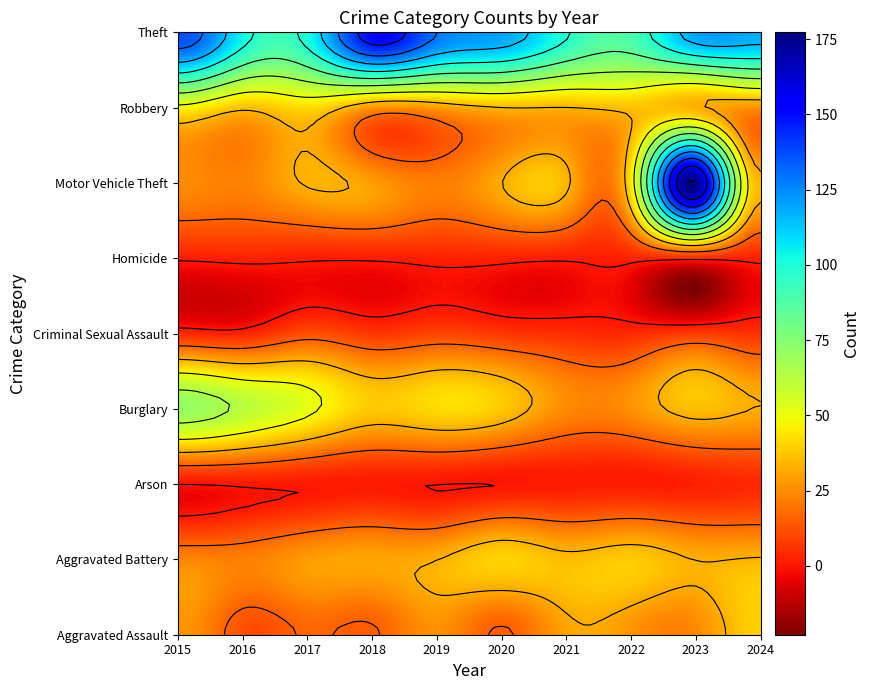

Reading right to left, extract all data points from this chart.

Aggravated Assault: 39	24	27	30	15	26	15	17	12	27
Aggravated Battery: 33	32	38	35	40	32	30	28	22	23
Arson: 4	2	1	1	0	0	1	1	1	0
Burglary: 32	36	26	25	38	42	38	51	62	71
Criminal Sexual Assault: 6	8	4	5	7	10	7	12	3	4
Homicide: 2	2	2	1	2	2	1	1	2	1
Motor Vehicle Theft: 35	177	42	34	32	22	29	33	23	25
Robbery: 24	34	35	32	32	26	24	40	34	45
Theft: 118	119	89	98	120	129	152	102	102	137